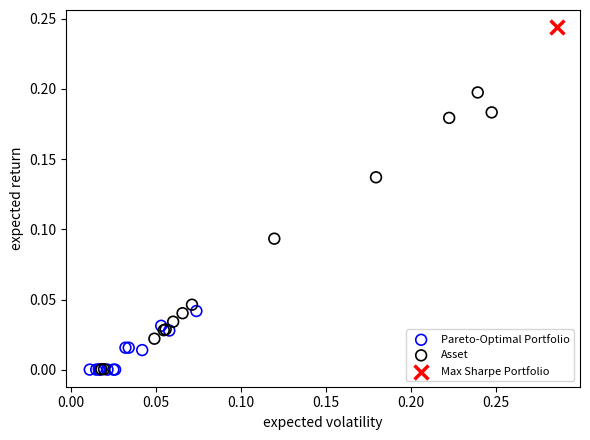

Which series contains the highest Y value?

Max Sharpe Portfolio